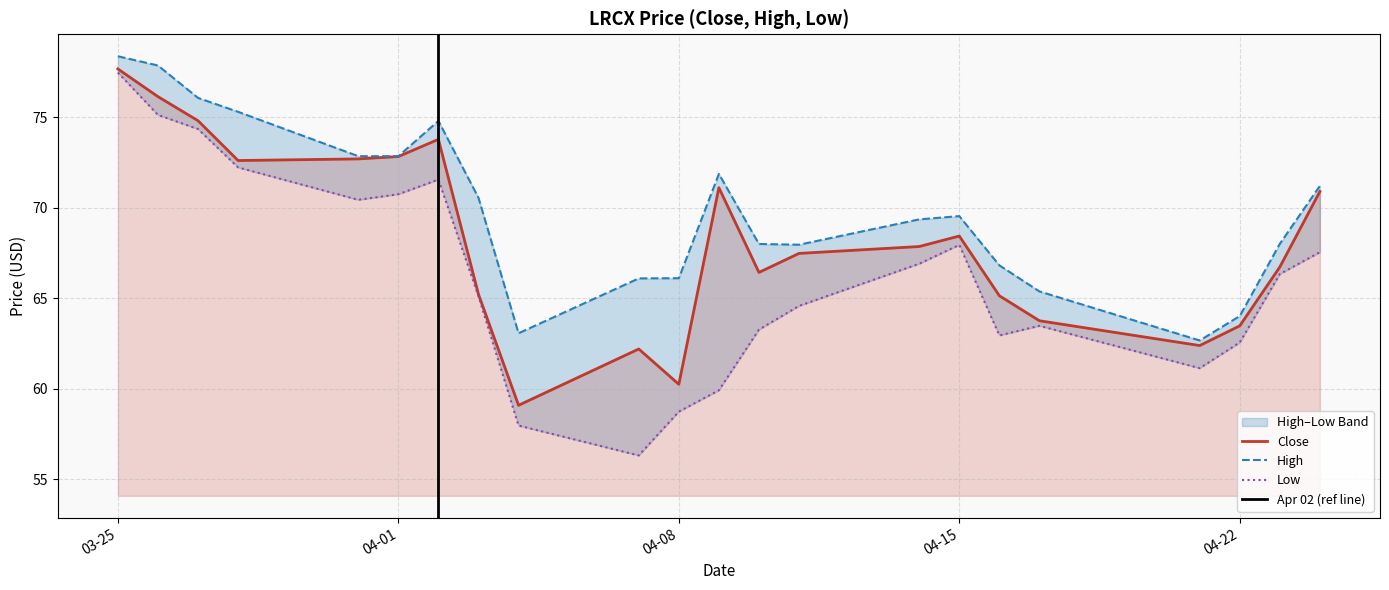

What is the maximum value for Close?

77.7